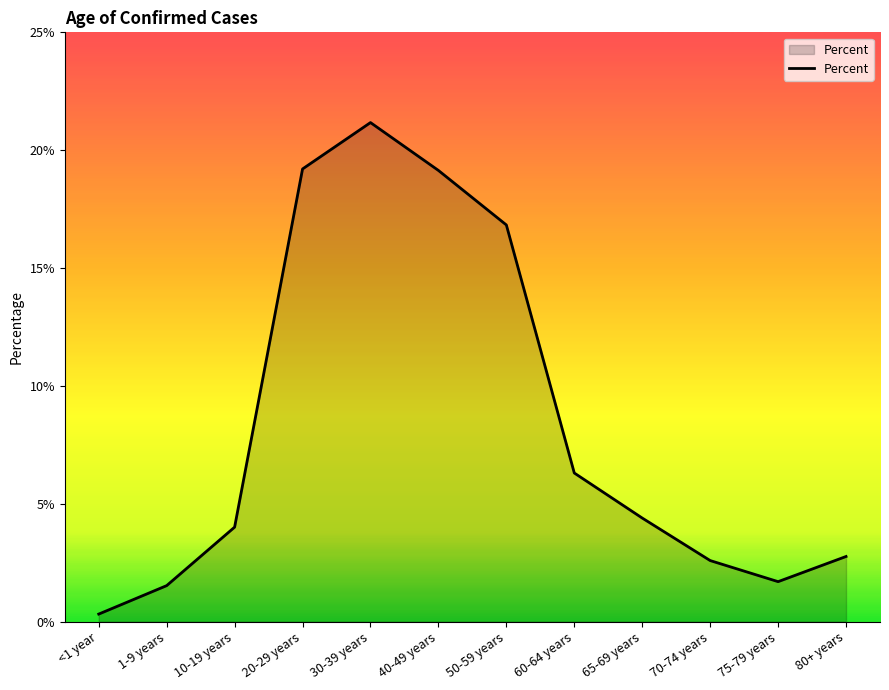

At which category does the data reach its first local peak?

30-39 years